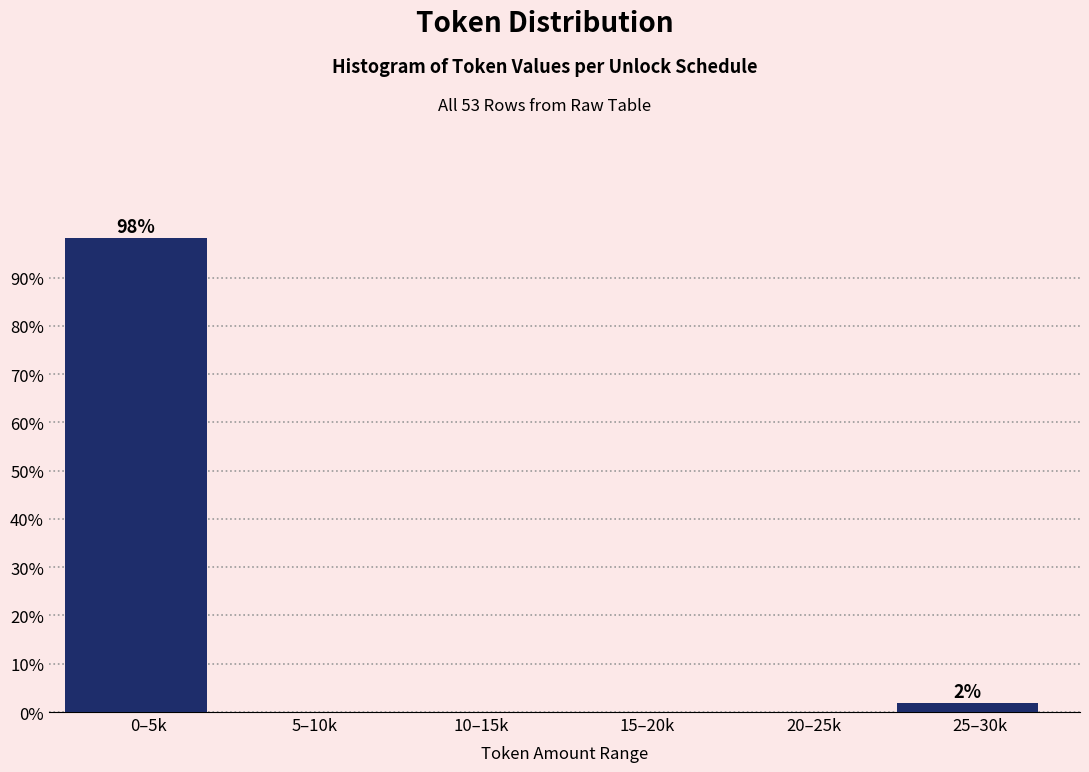

Reading left to right, transcribe all the data shown in this chart.

0–5k=98.1	5–10k=0.0	10–15k=0.0	15–20k=0.0	20–25k=0.0	25–30k=1.9